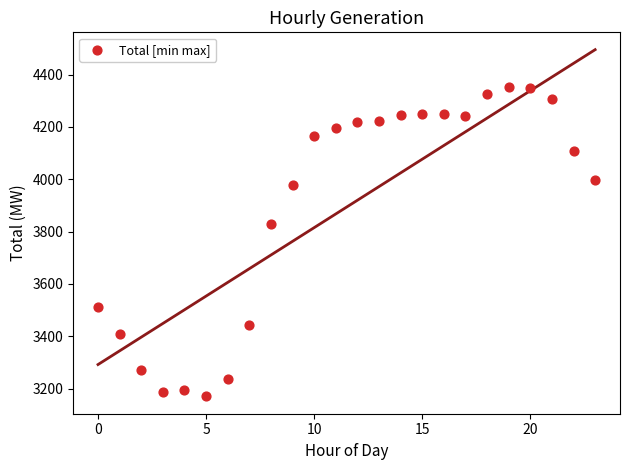

What Y value in the scatter plot is closest to 3760?

3828